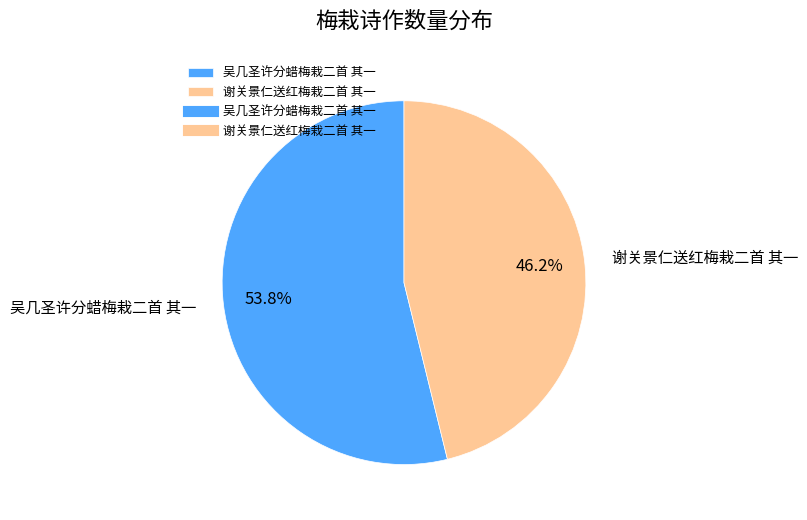

Which slice is the largest?

吴几圣许分蜡梅栽二首 其一